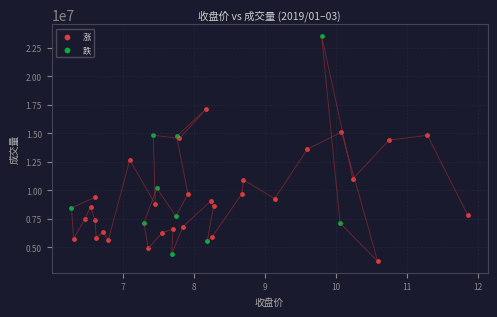

Which series reaches the maximum Y coordinate?

跌